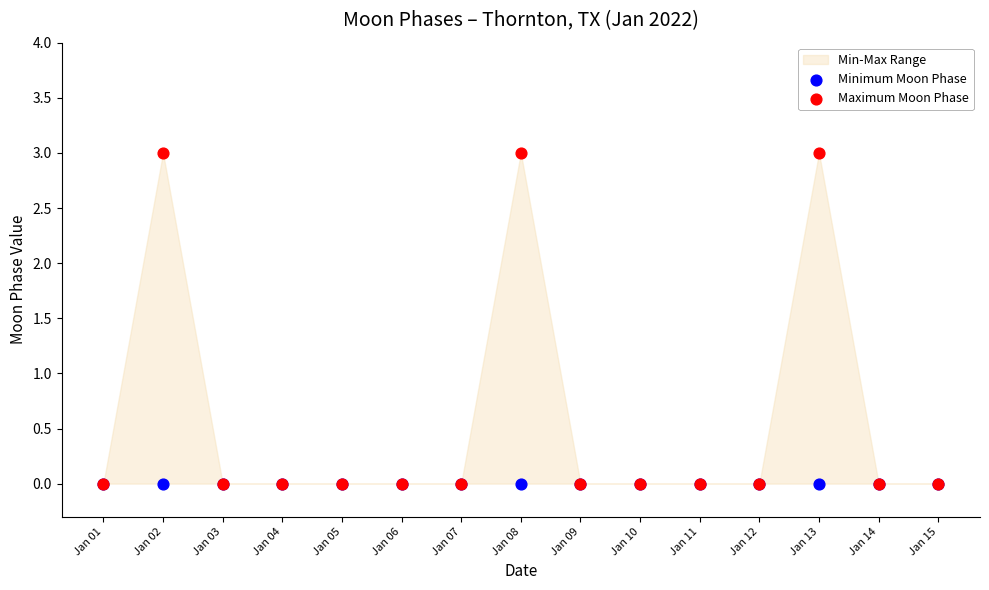

Which series reaches the minimum Y coordinate?

Minimum Moon Phase